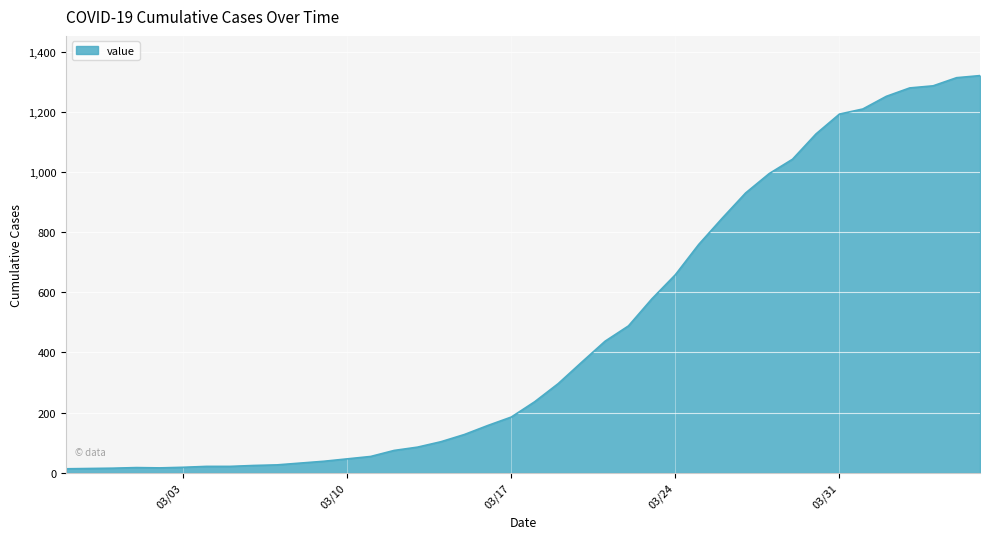

What is the greatest value displayed?

1320